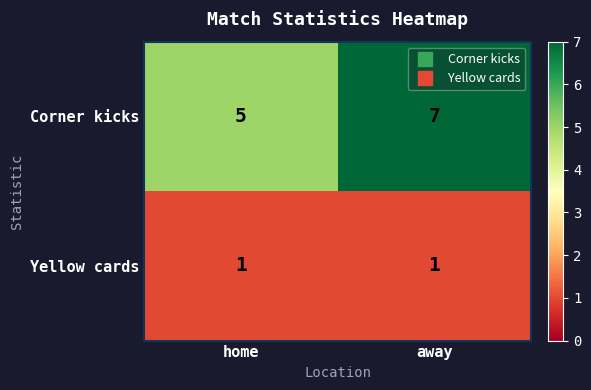

What is the spread (max minus min) of values at home?

4